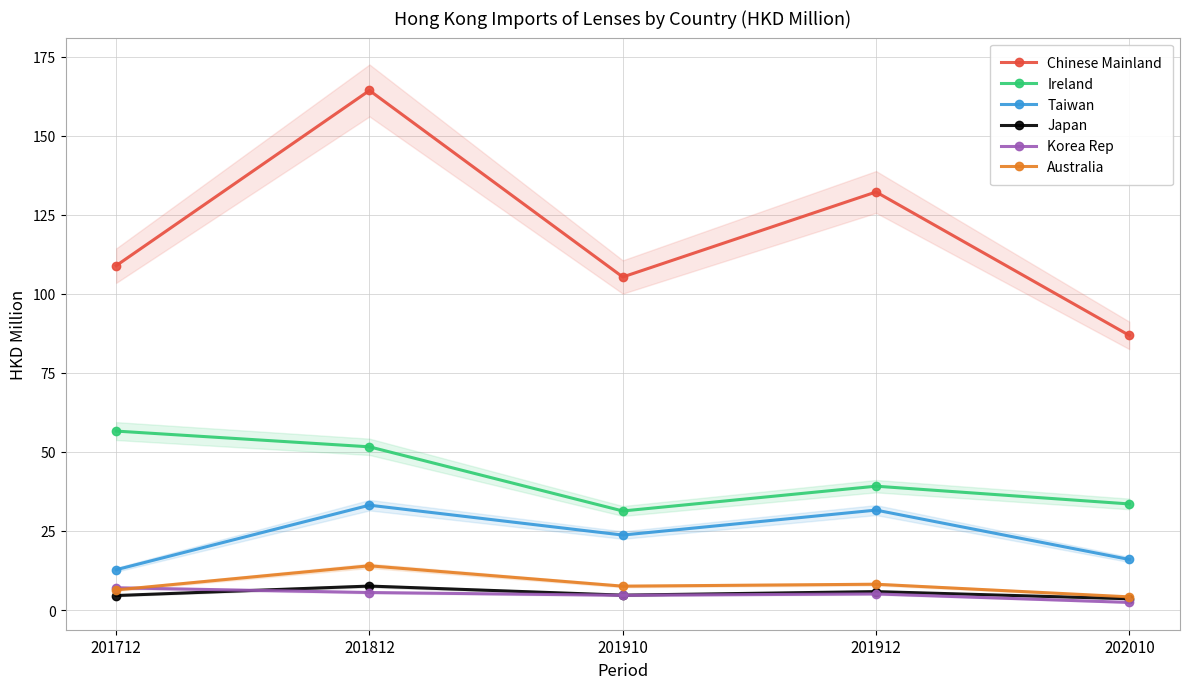

True or false: Taiwan has more than 1 points higher than both neighbors.

True